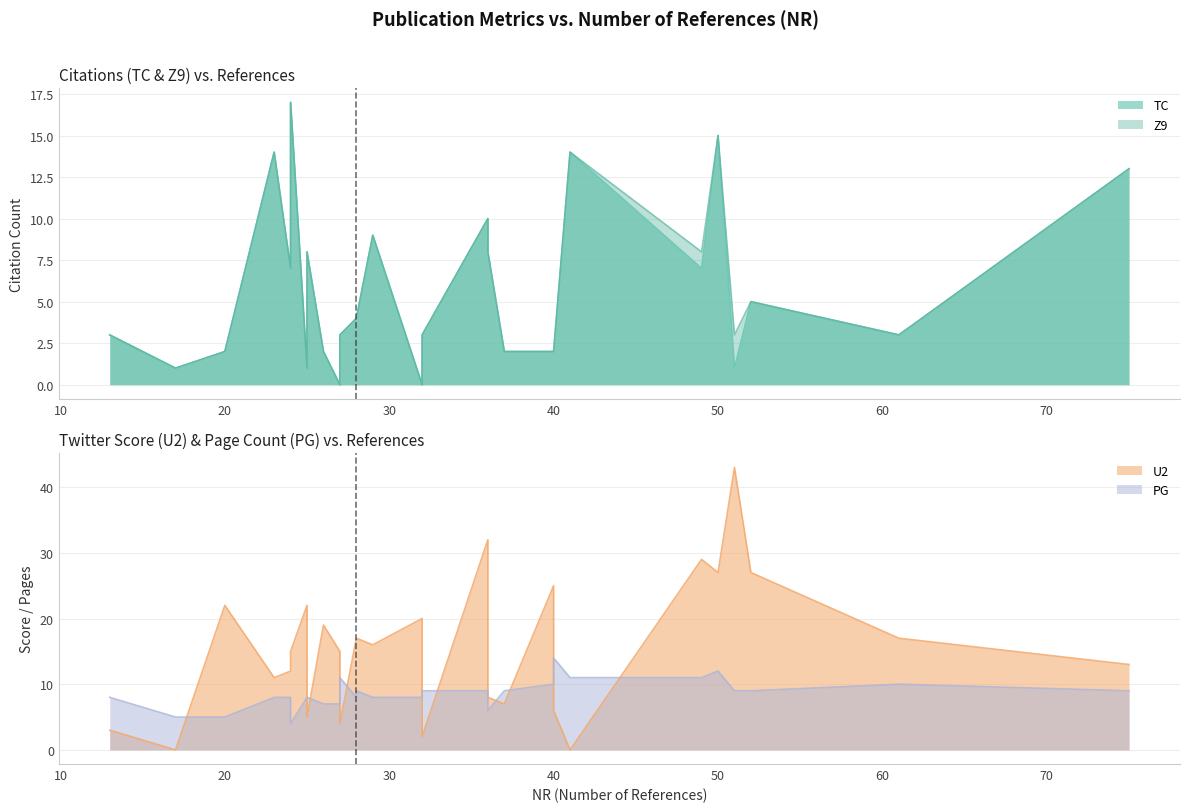

True or false: U2 and PG intersect in this chart.

True